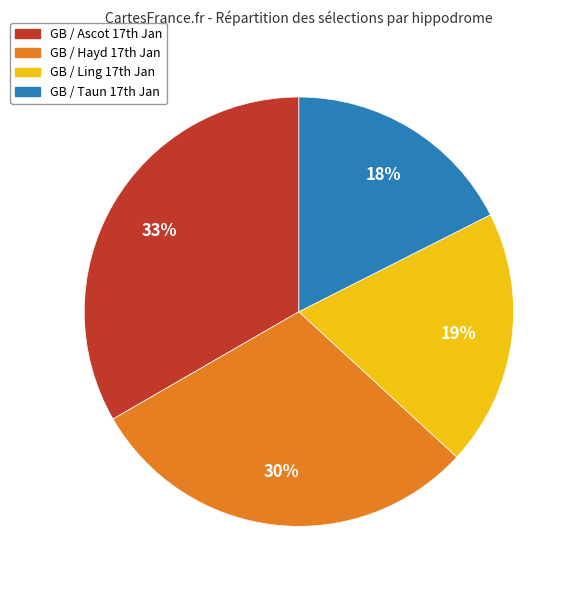

Does any single category account for the majority?

No